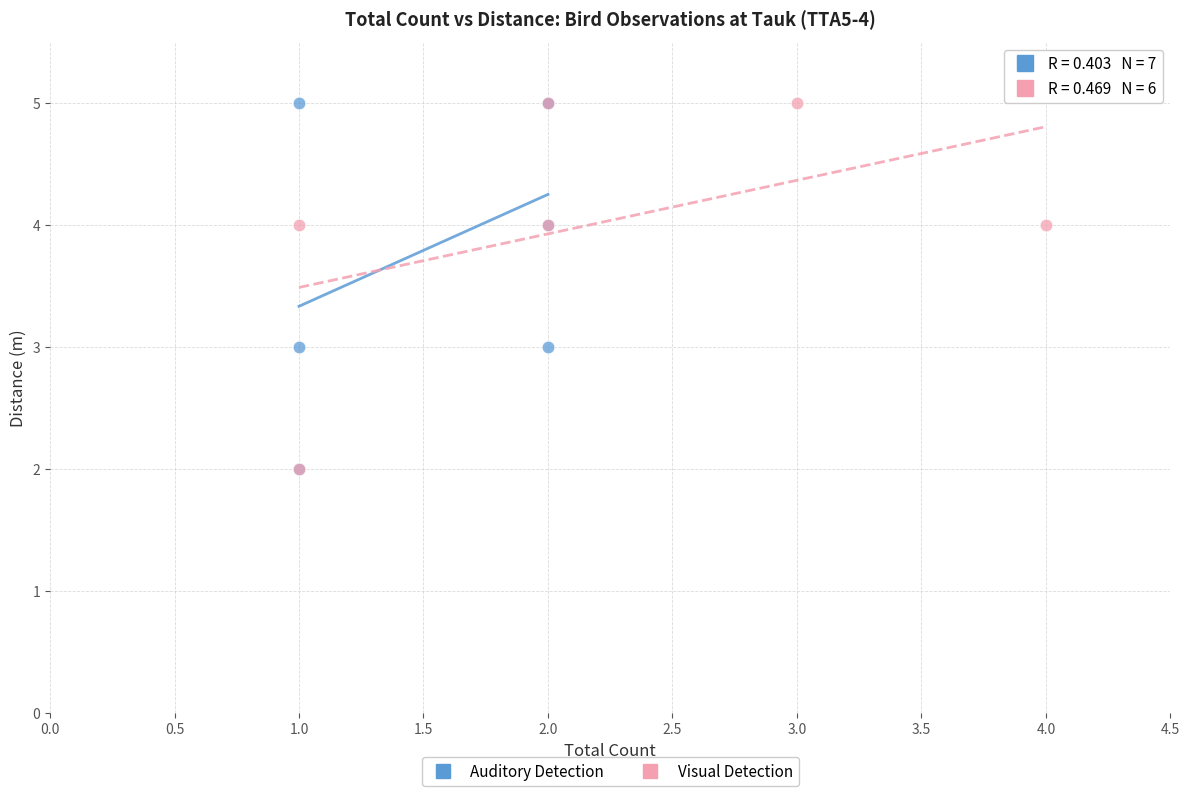

What are all the series names shown in the legend?

Auditory Detection, Visual Detection